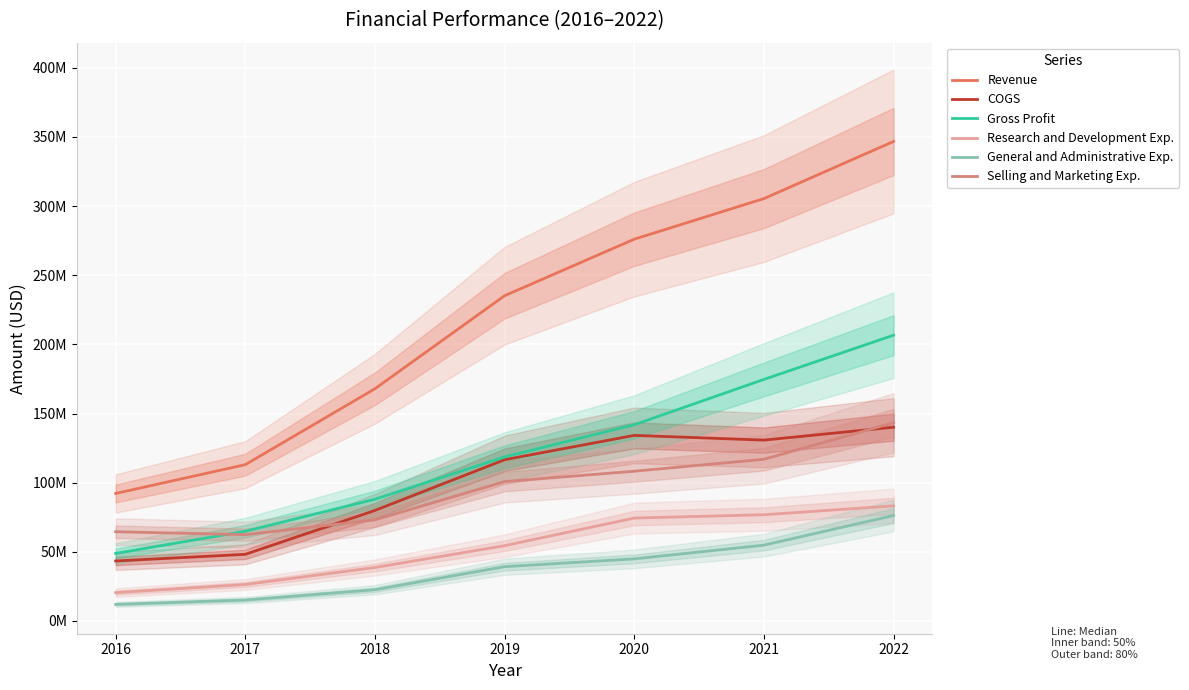

What is the sum of the Revenue values at 2020 and 2019?

511253000